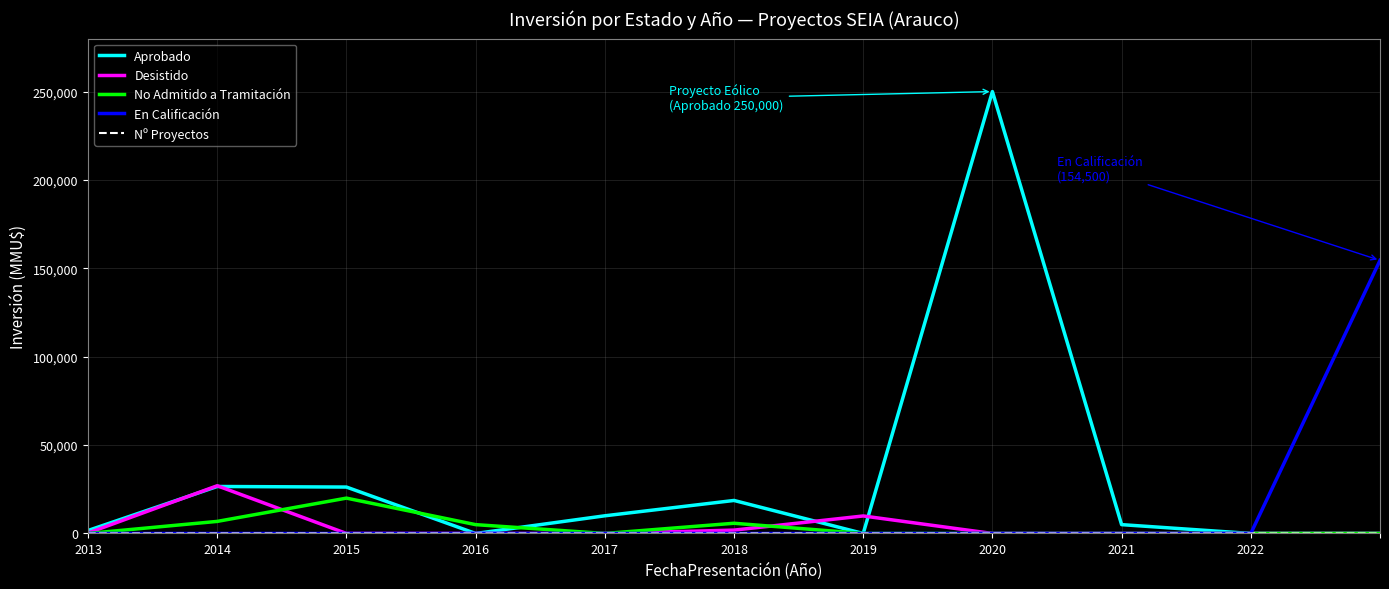

What is the maximum value shown in the chart?

250000